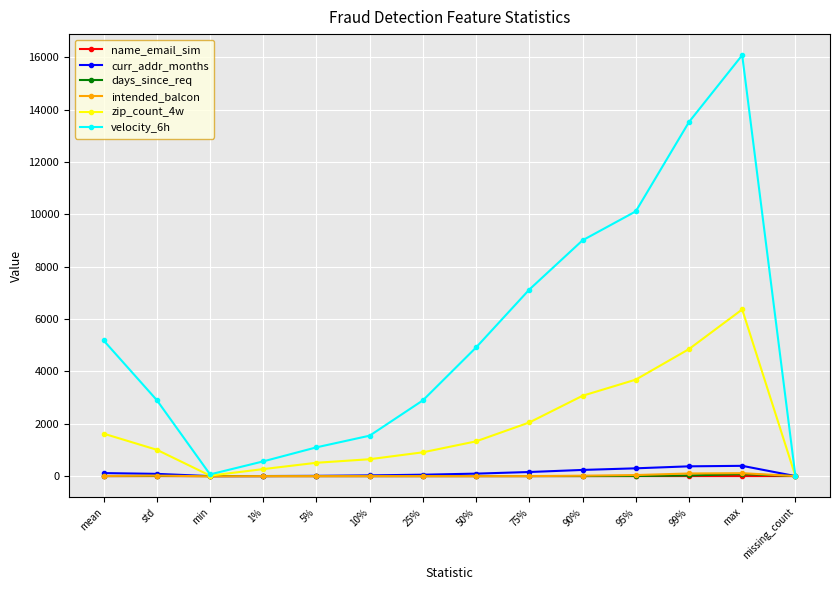

True or false: velocity_6h has a value of 16084.6 at max.

True